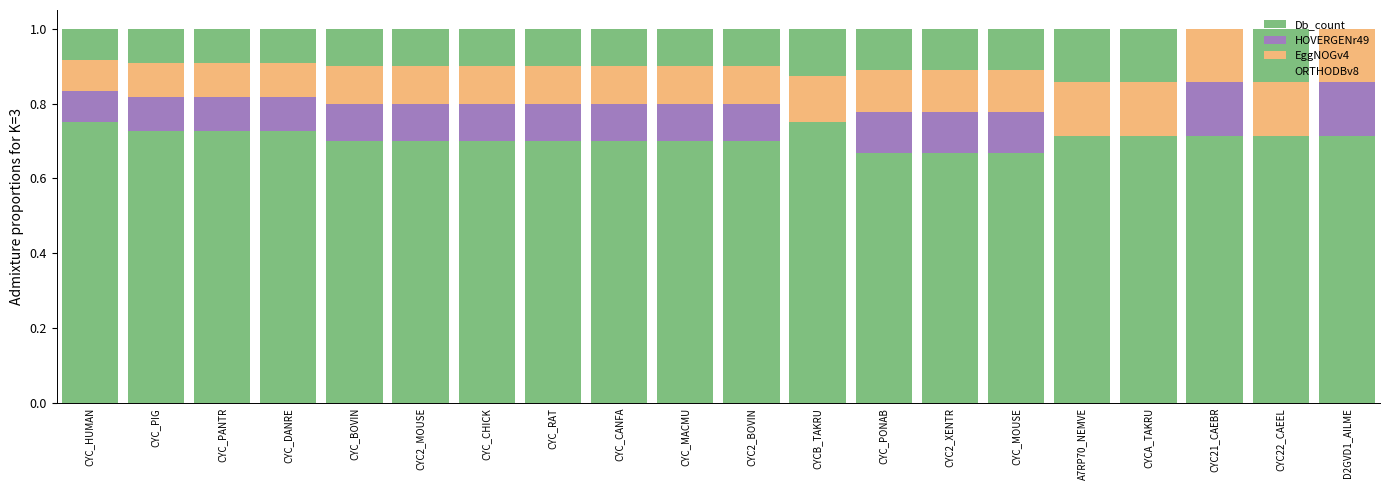

Rank the series by their maximum value, from highest to lowest.

Db_count, EggNOGv4, HOVERGENr49, ORTHODBv8